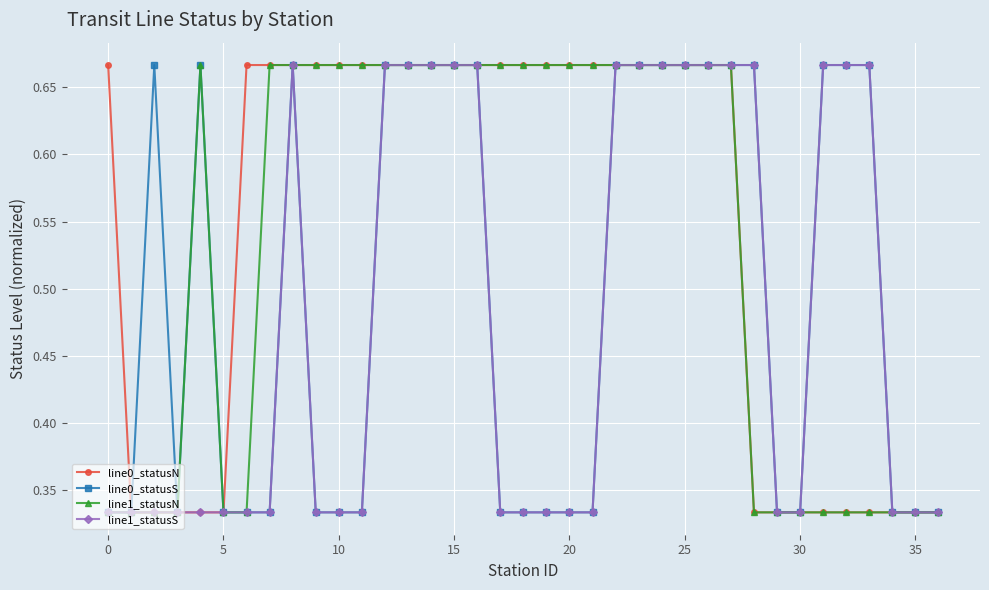

How many line0_statusS values are between 0 and 1?

37